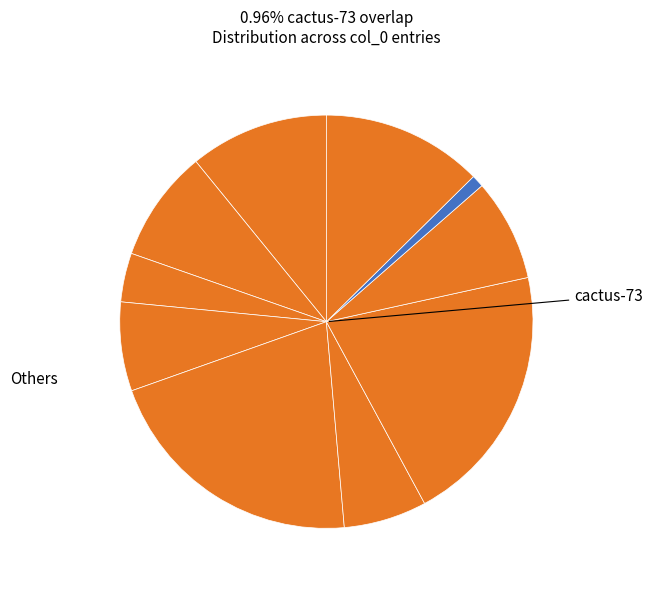

Count the number of slices in the pie.

10